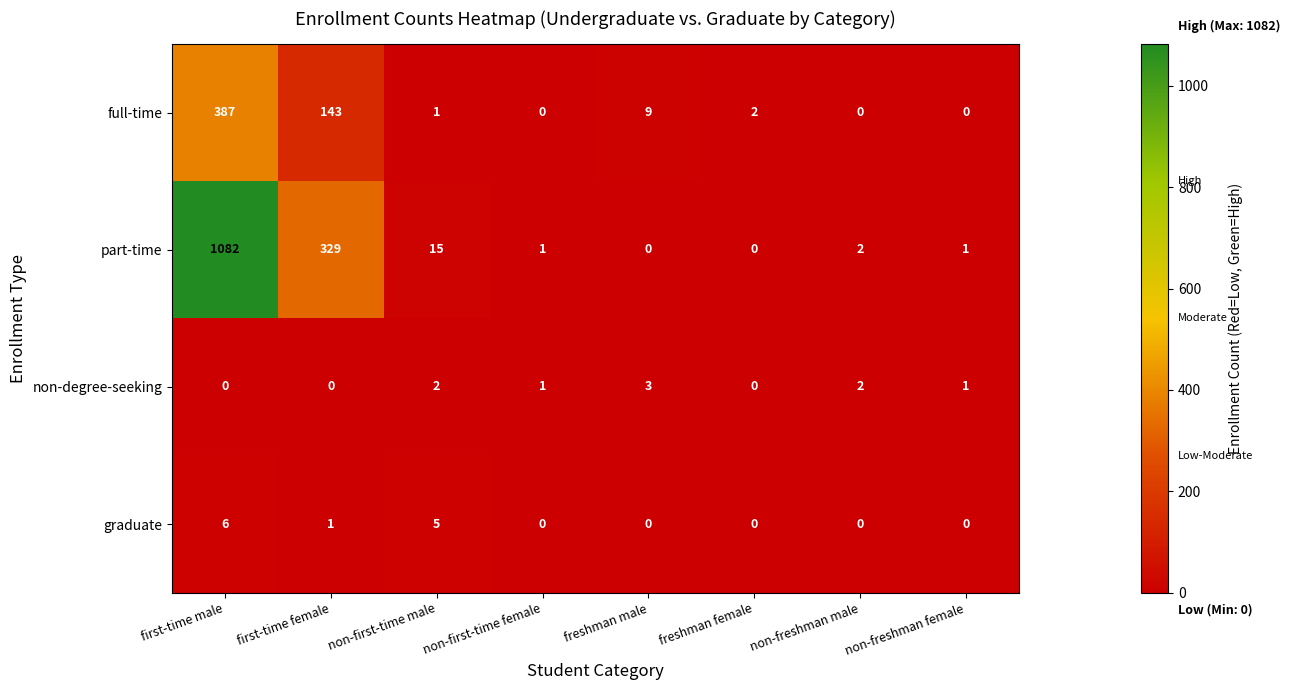

What value does the part-time series have at first-time female?

329